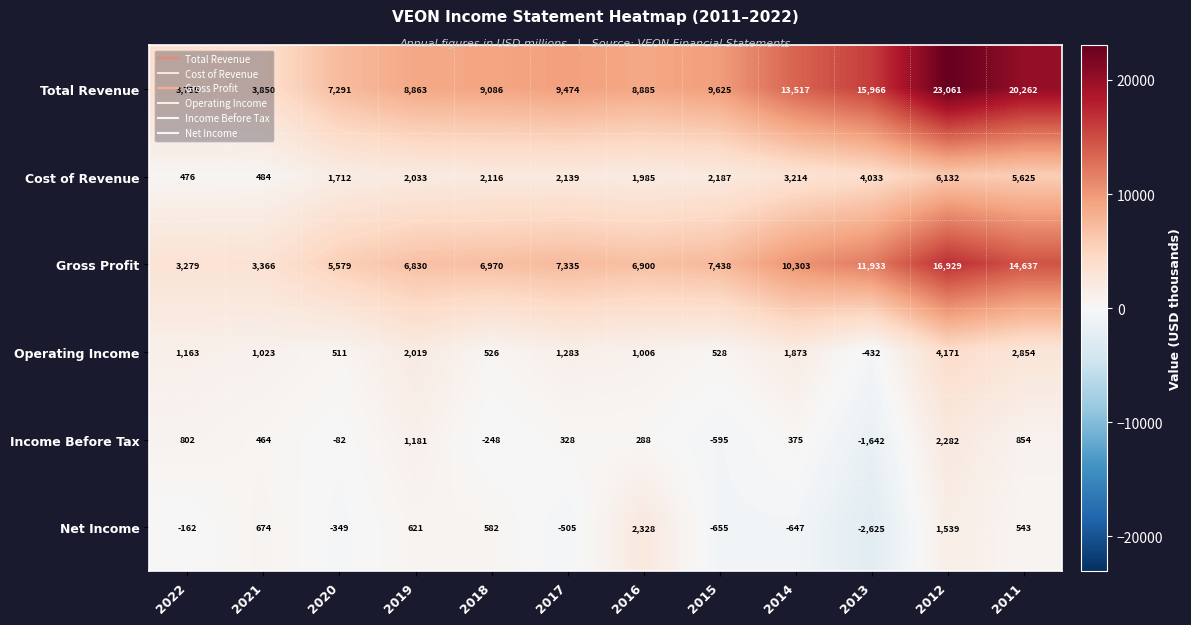

What is the sum of all Net Income values?

1344